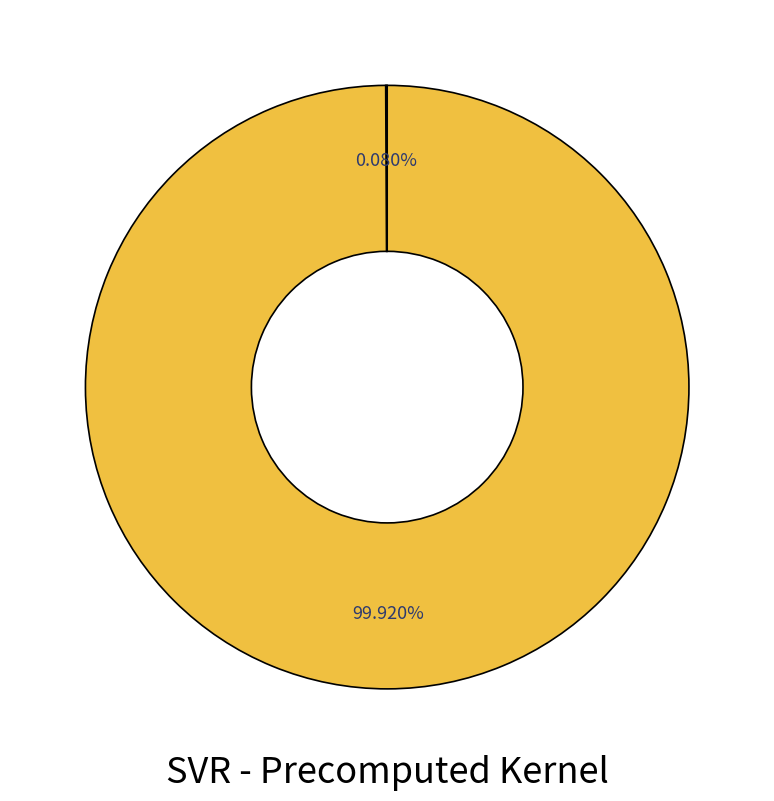

Is there a majority slice in this chart?

Yes